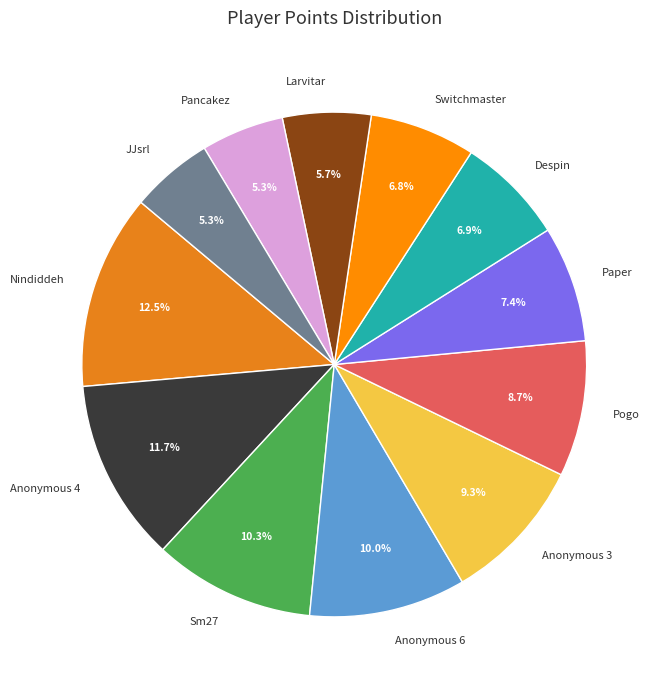

Which slice is the largest?

Nindiddeh